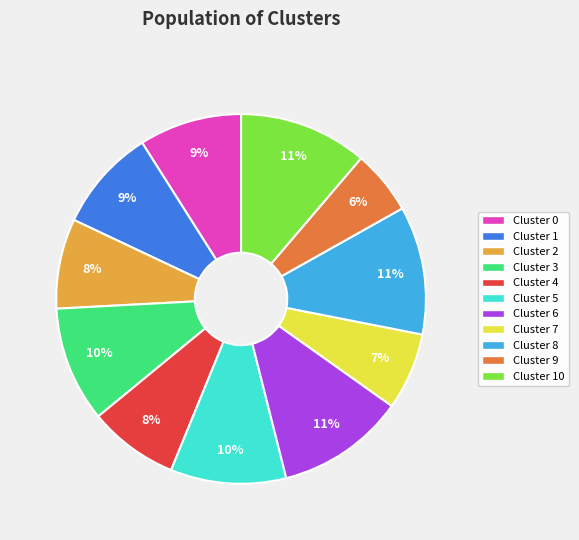

To the nearest percent, what is the average slice percentage?

9%